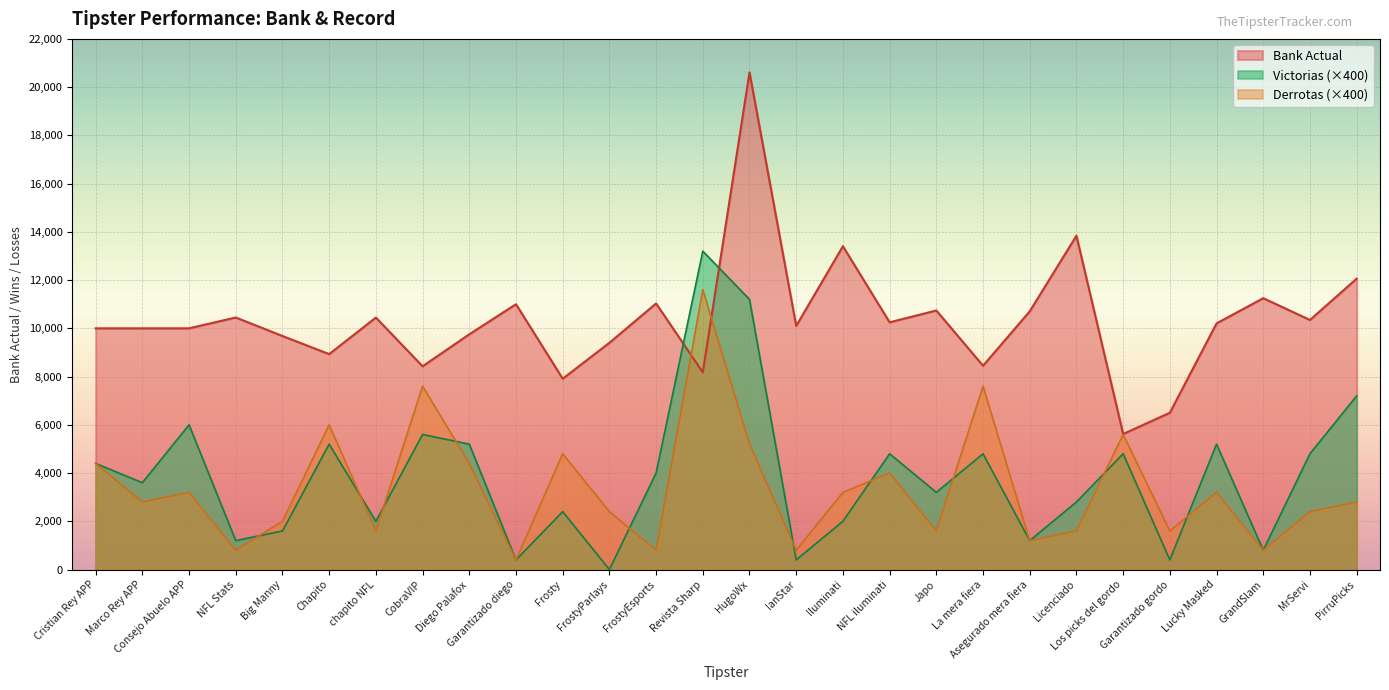

Which label corresponds to the largest value in the chart?

HugoWx